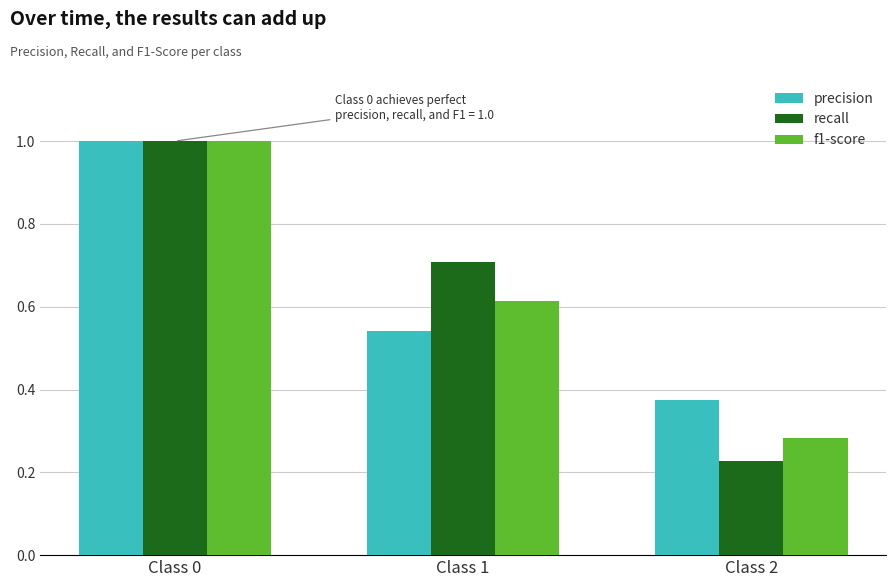

At which category is the sum across all series the highest?

Class 0